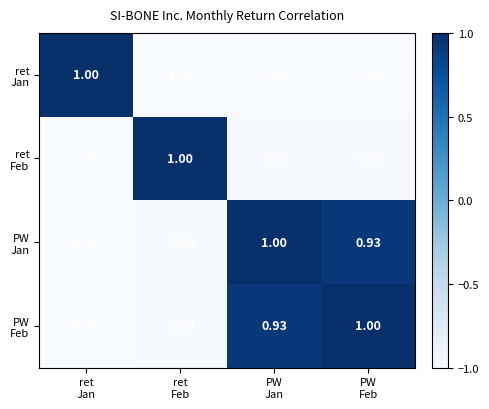

How many distinct data groups are displayed?

4